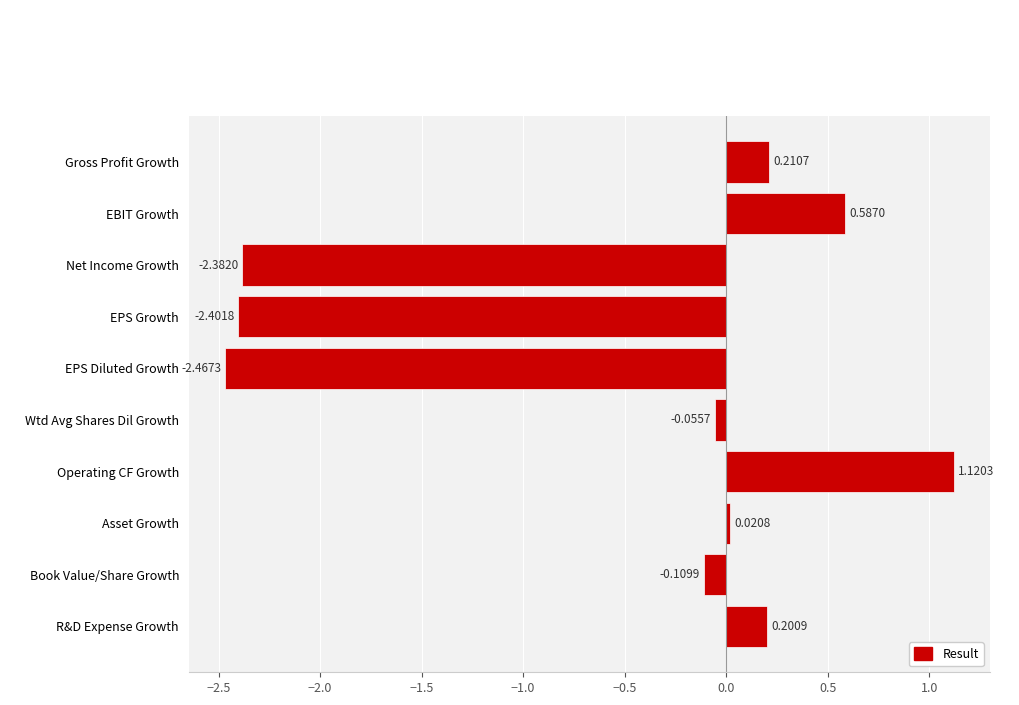

At which category does the chart reach its peak across all series?

Operating CF Growth